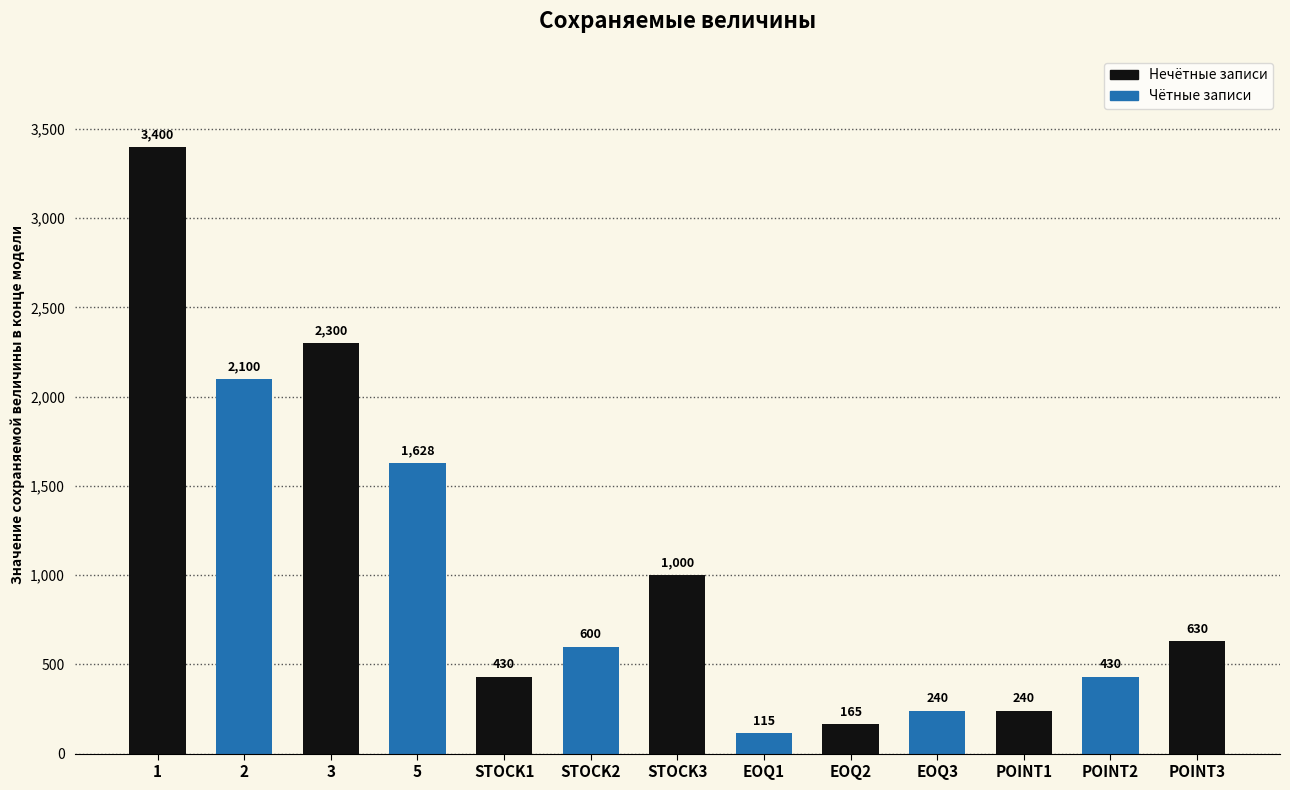

Does the chart contain any negative values?

No